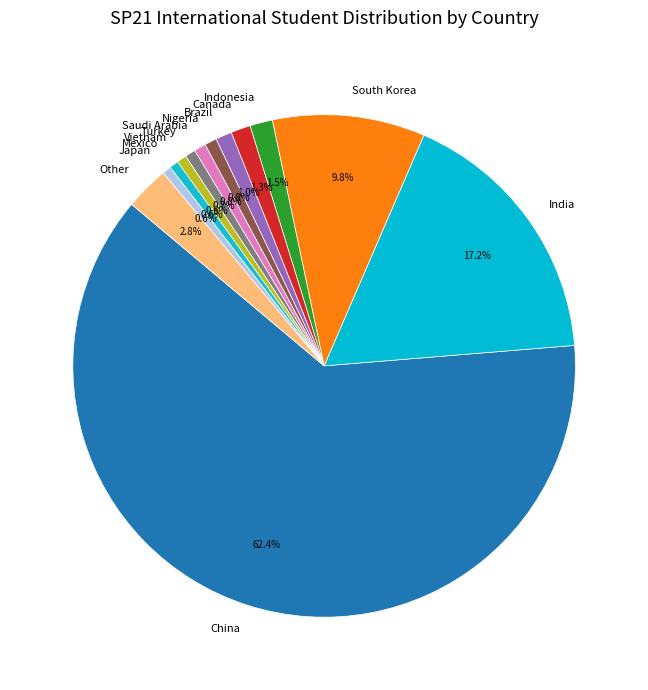

Count the number of slices in the pie.

13